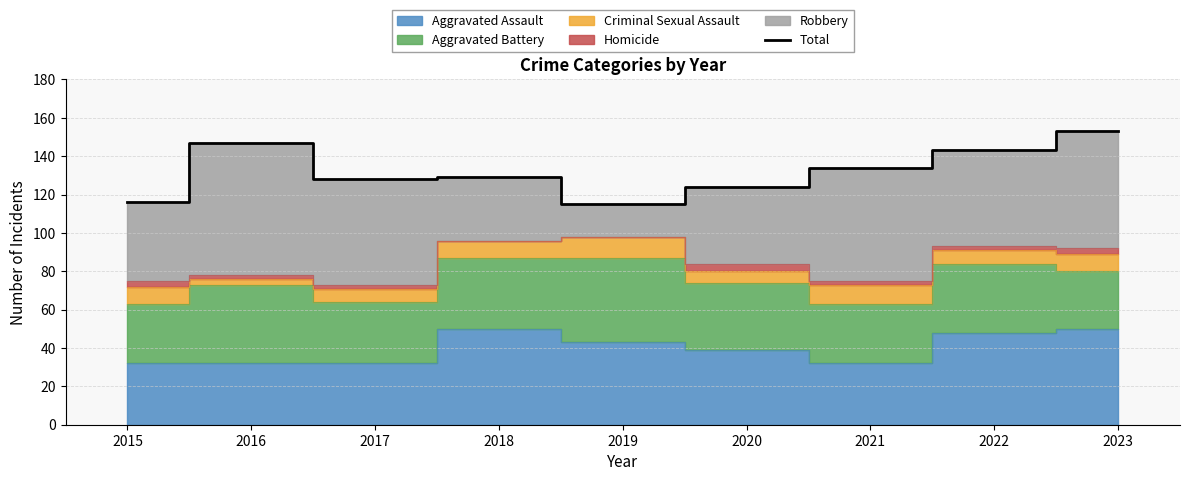

Between 2017 and 2020, which is larger?

2017